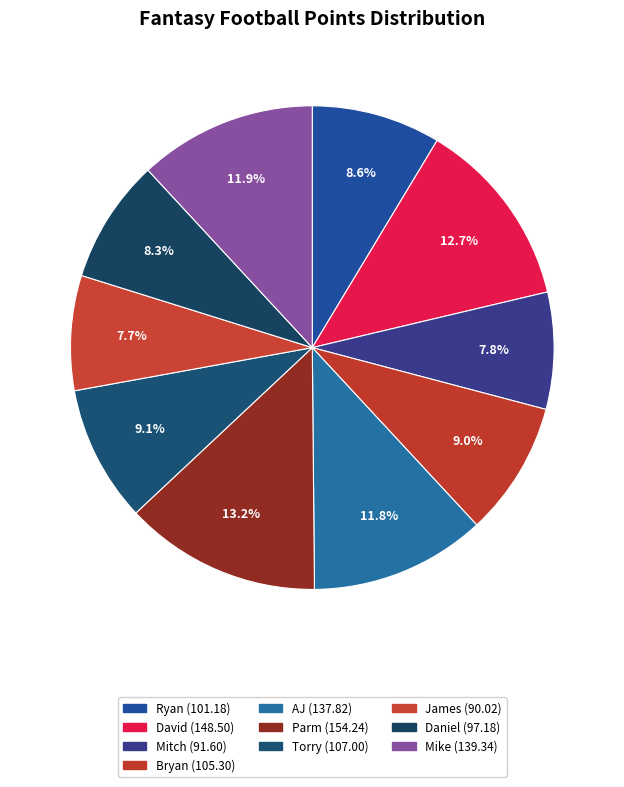

Count the number of slices in the pie.

10